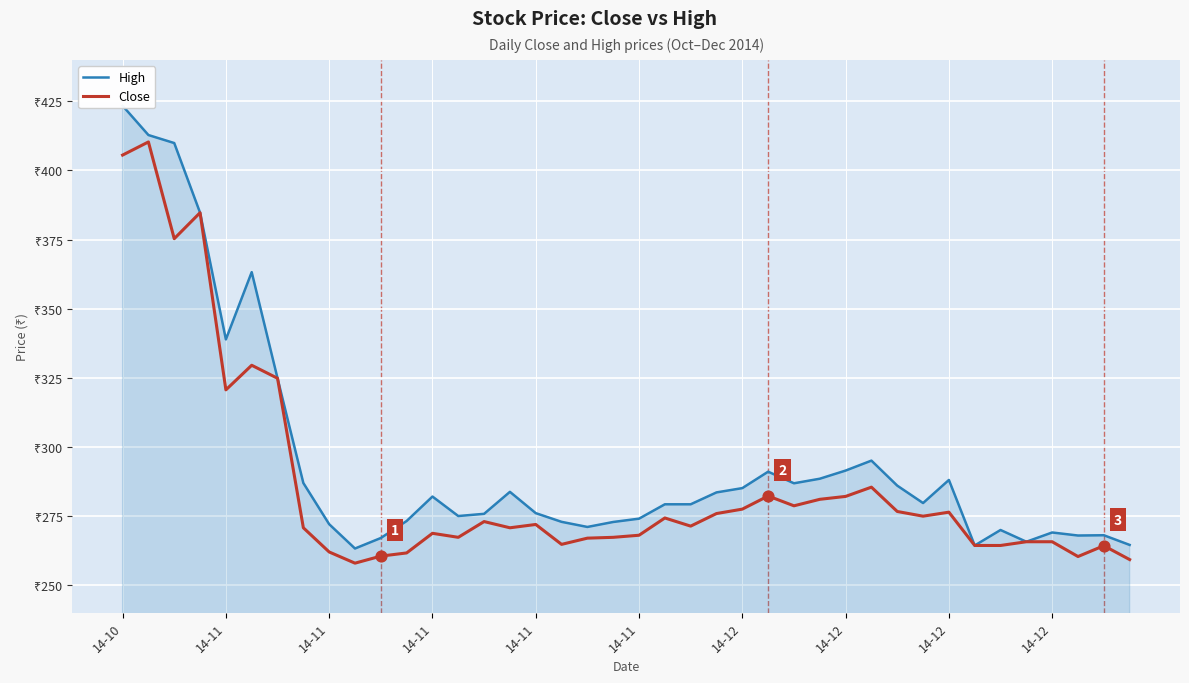

What are all the series names shown in the legend?

High, Close